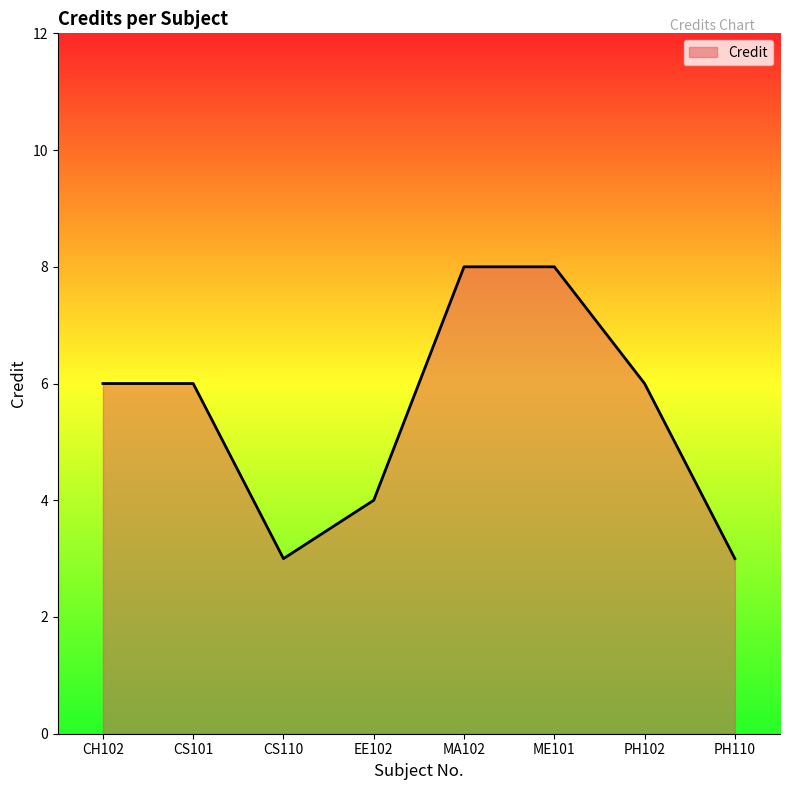

How many interior local valleys (lower than both neighbors) does the data have?

1